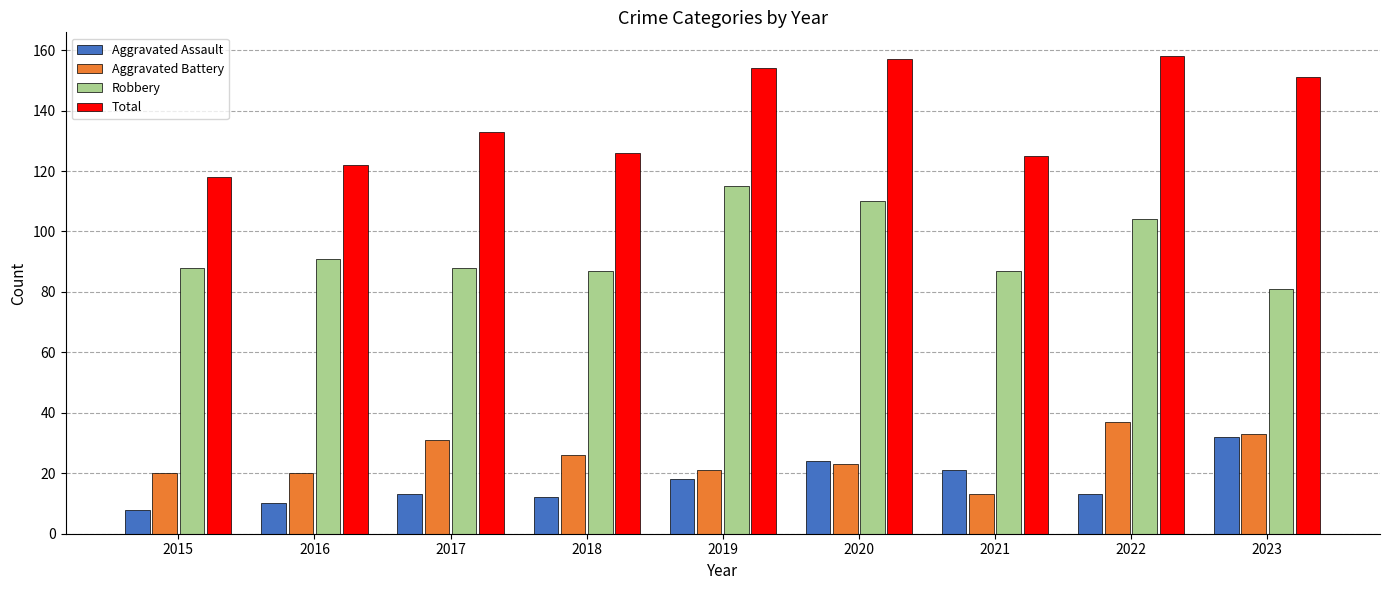

The Aggravated Battery series shows 31 at 2017. True or false?

True